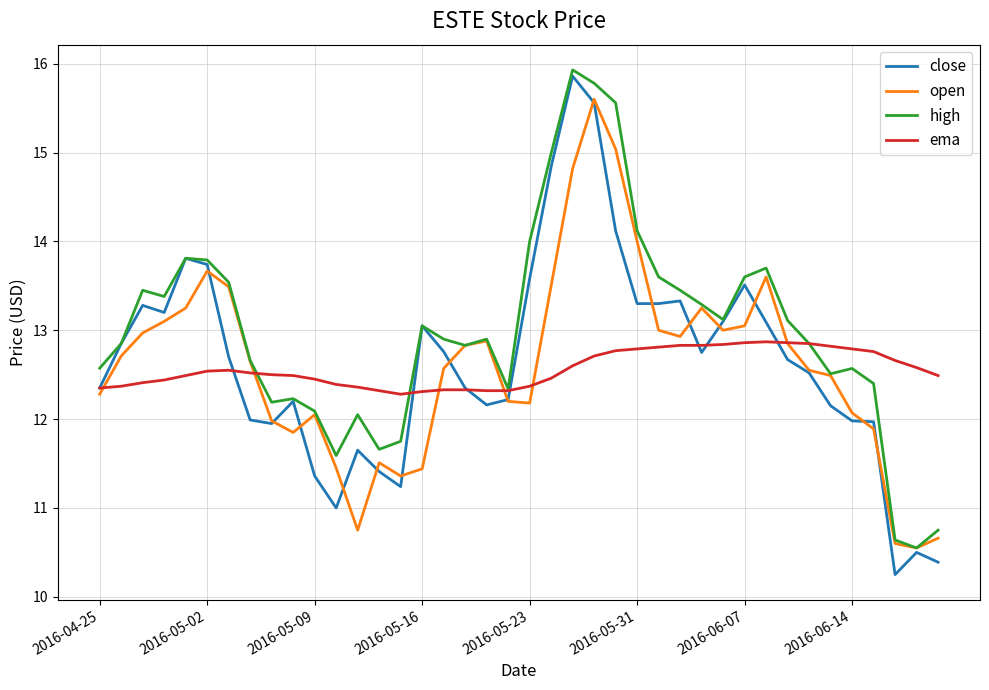

Count the number of categories in the chart.

40